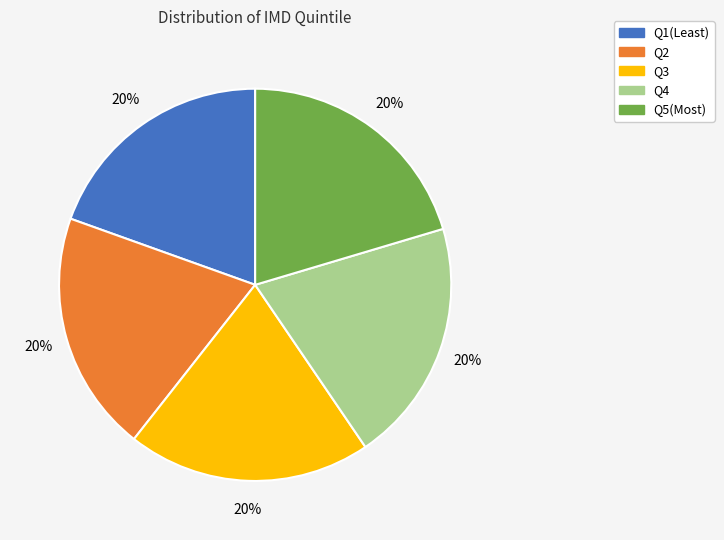

Do Q2 and Q3 together represent more than half of the pie?

No